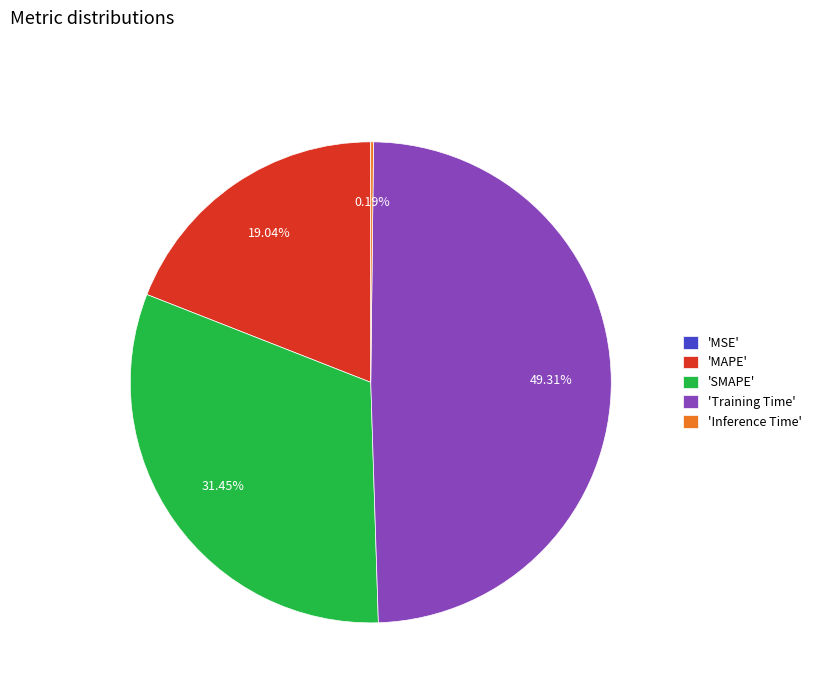

Which has a higher value, 'MAPE' or 'Training Time'?

'Training Time'